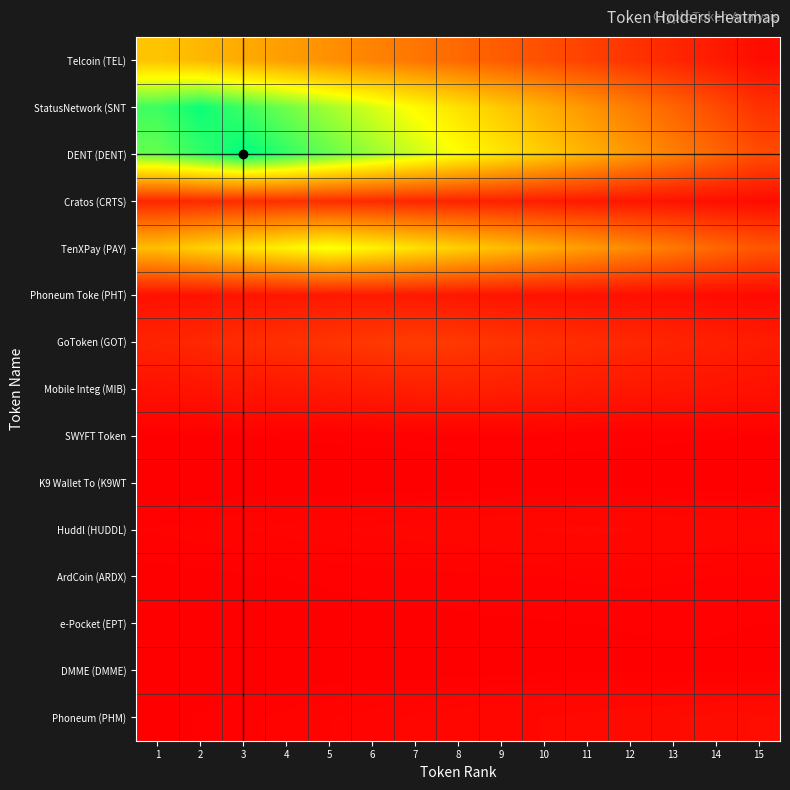

What is the minimum value shown in the chart?

34.0